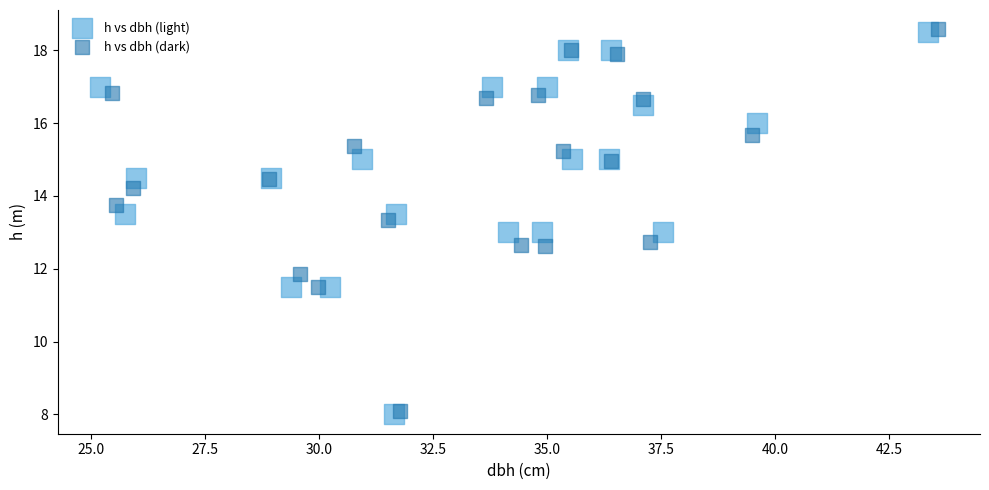

Which series has the largest Y range (max minus min)?

h vs dbh (light)